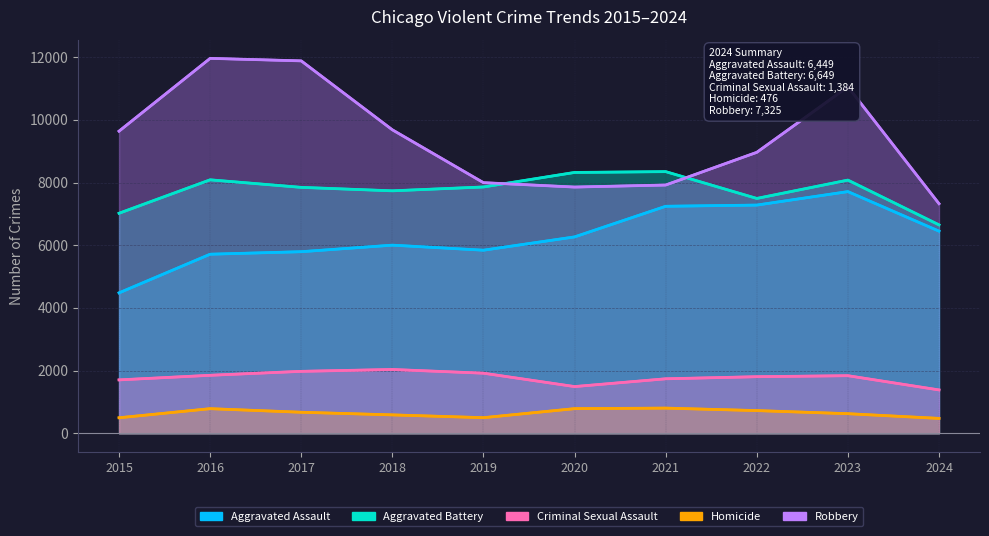

What is the value of the Homicide point at the 3rd from the left?

672